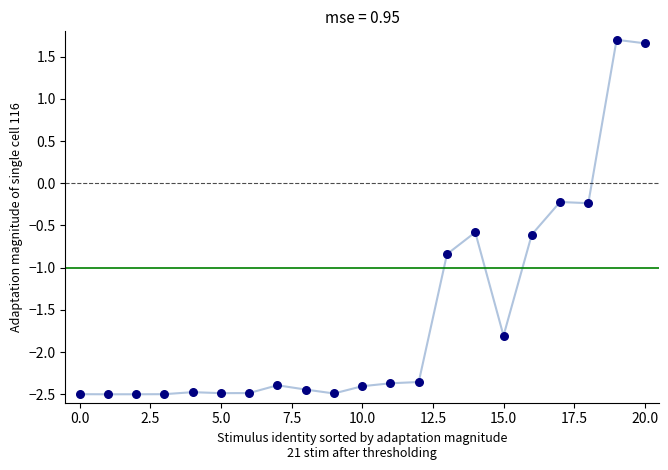

What is the range of Y values (max minus min)?

4.2